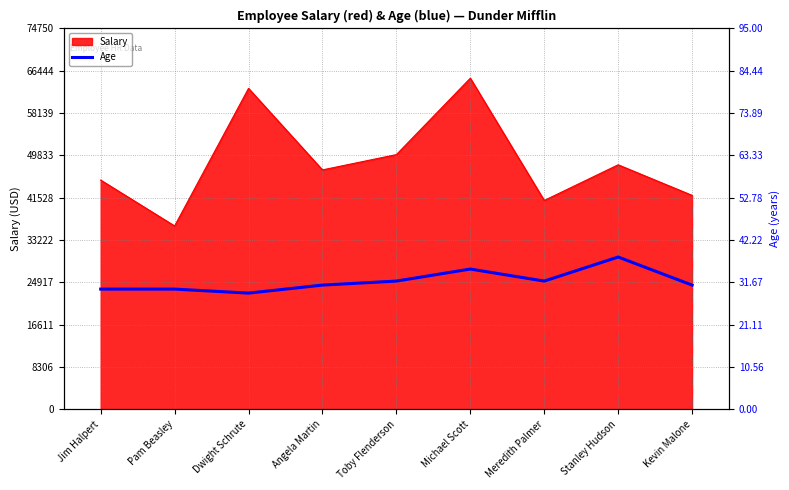

At which category does the chart reach its minimum across all series?

Dwight Schrute